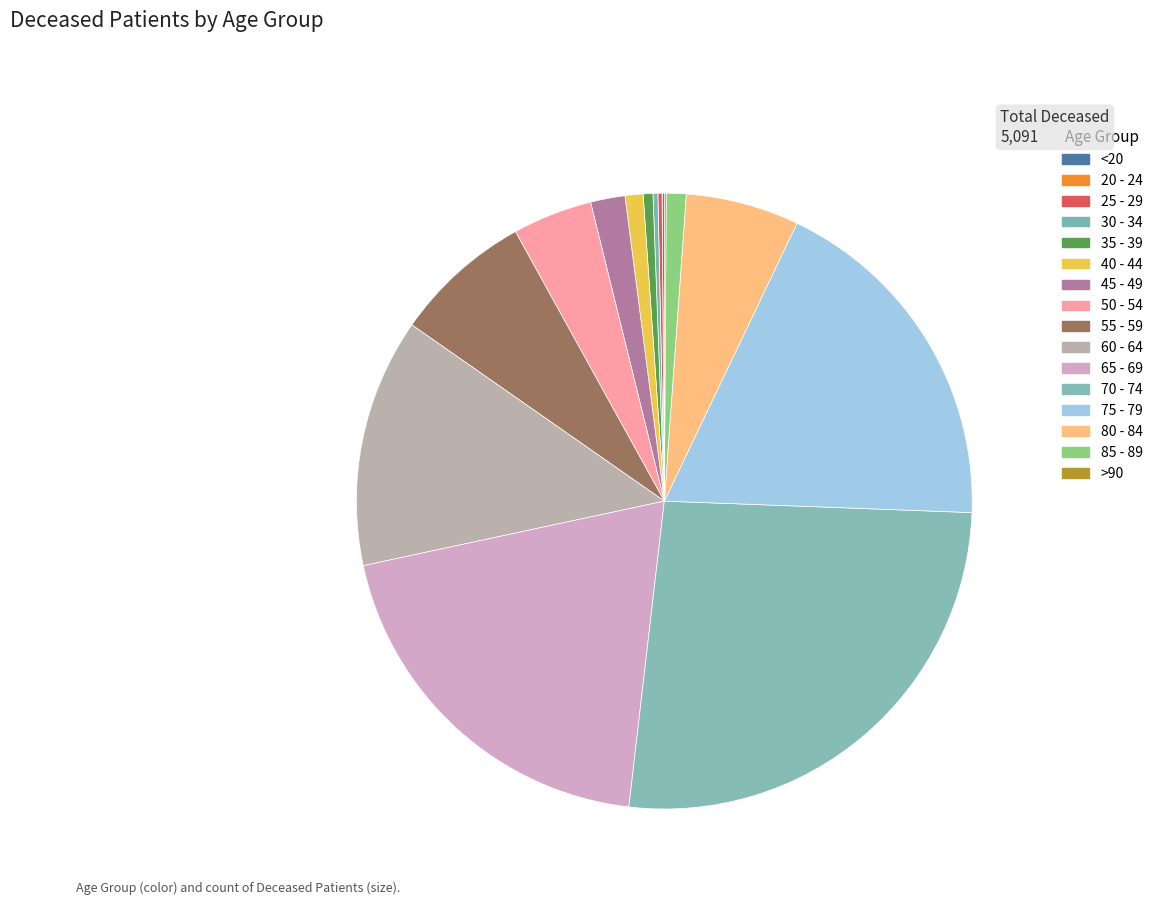

Which has a higher value, 40 - 44 or 65 - 69?

65 - 69